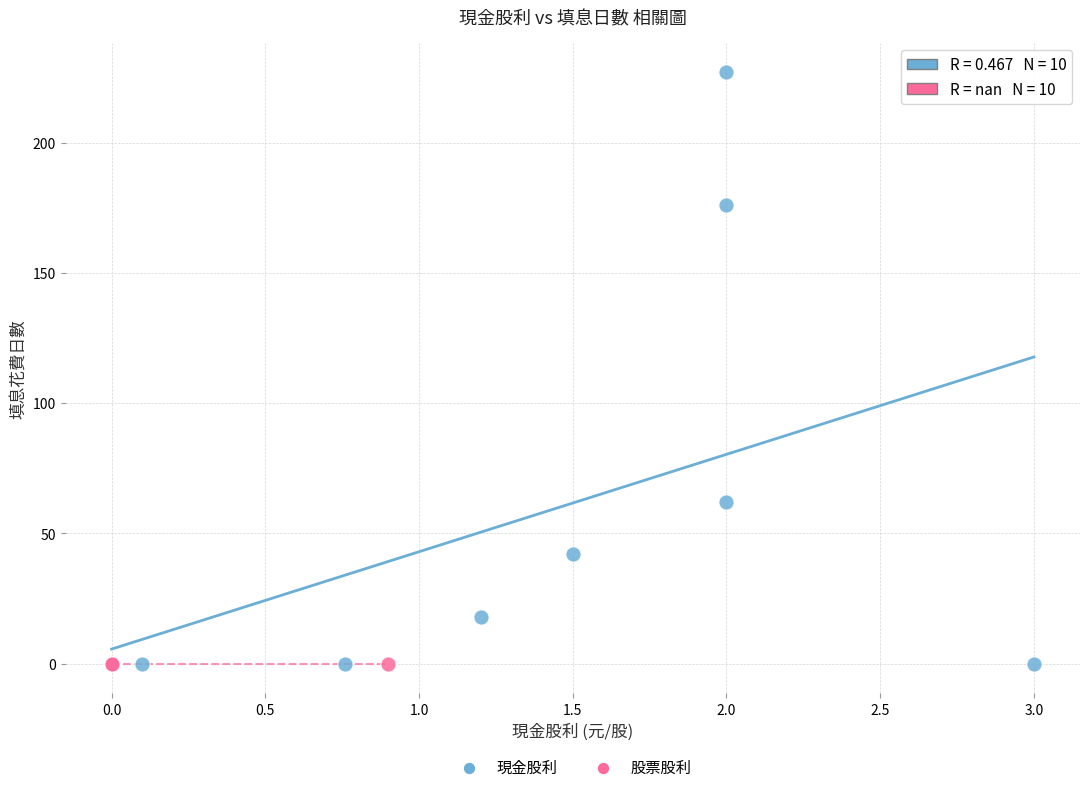

Which series reaches the maximum Y coordinate?

現金股利